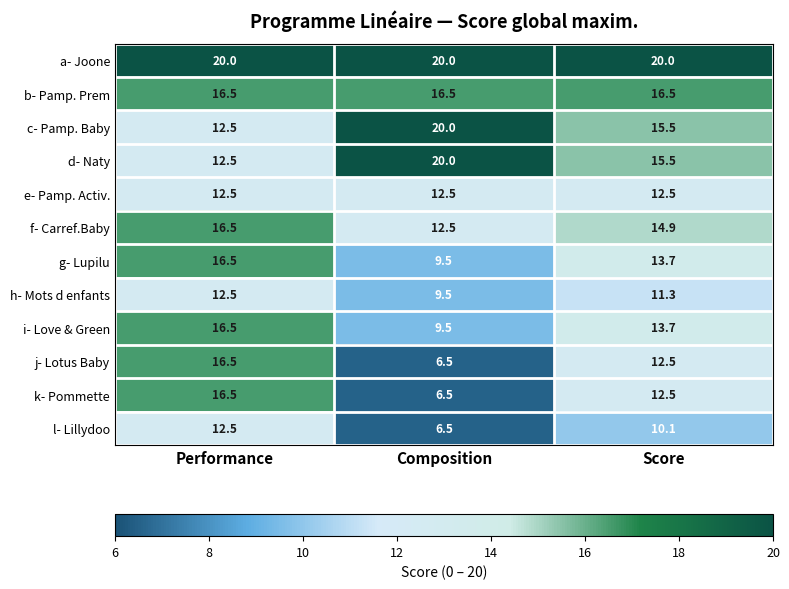

What is the sum of all f- Carref.Baby values?

43.9